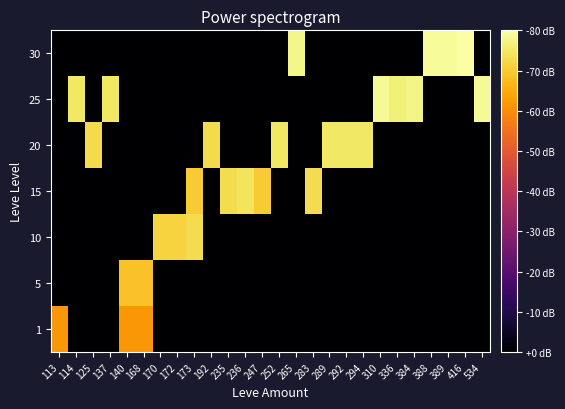

Count the number of data series in this chart.

7